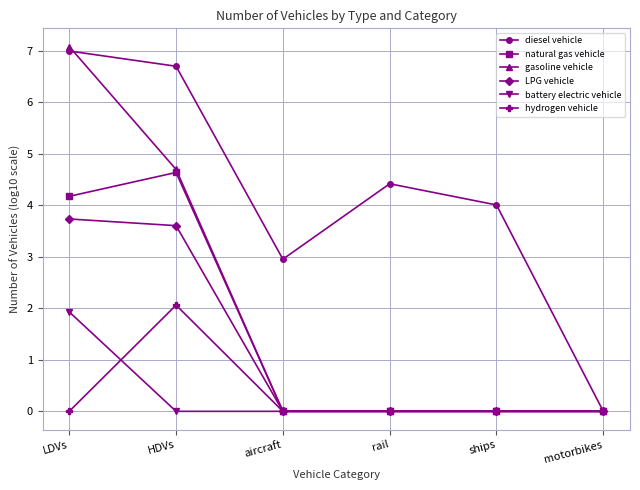

What is the approximate value of diesel vehicle at aircraft?

3.0